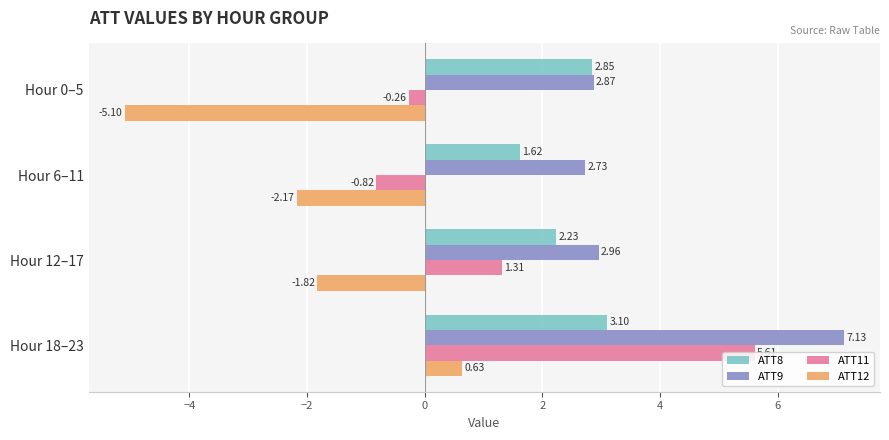

What is the total value across all series at Hour 0–5?

0.4